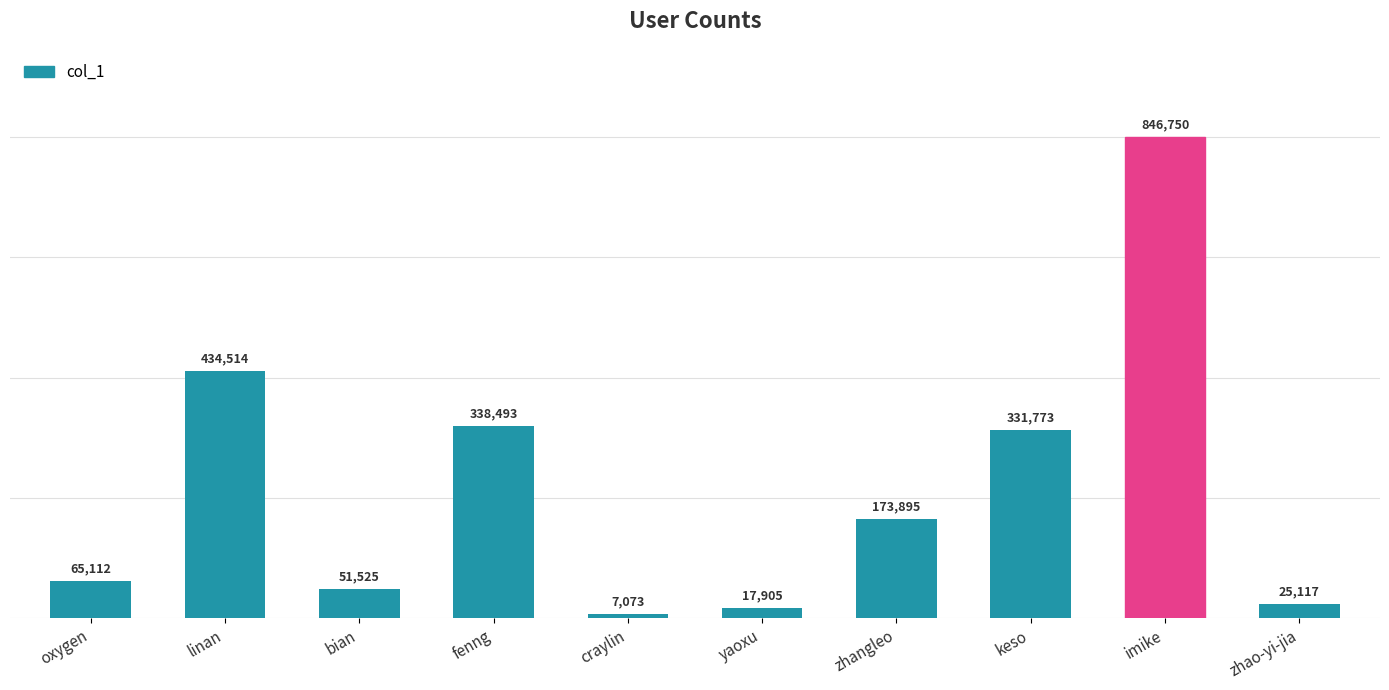

What position from the left is yaoxu?

6